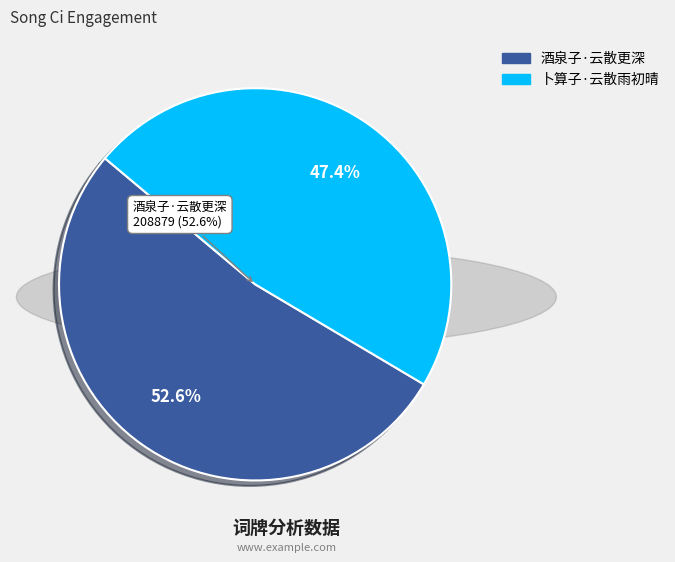

Is 酒泉子·云散更深 the majority of the pie?

Yes